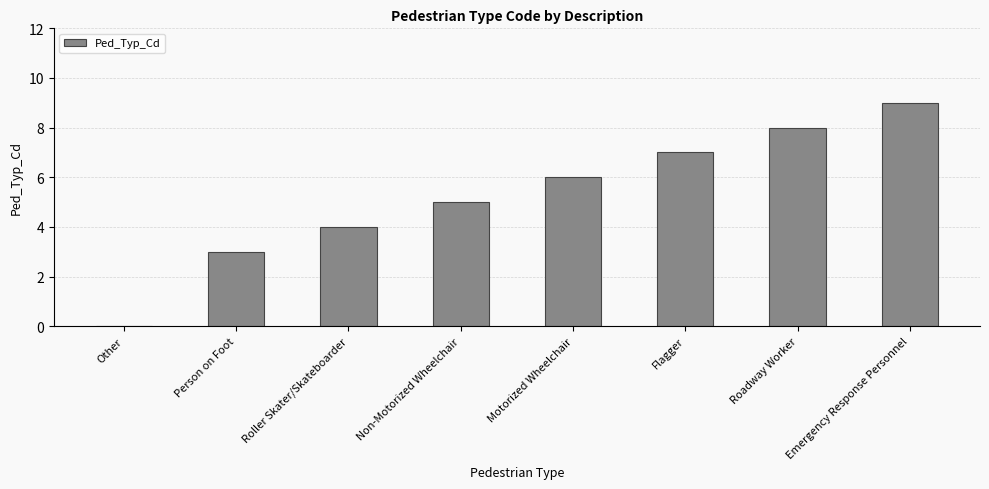

What is the sum of the values at Roller Skater/Skateboarder and Flagger?

11